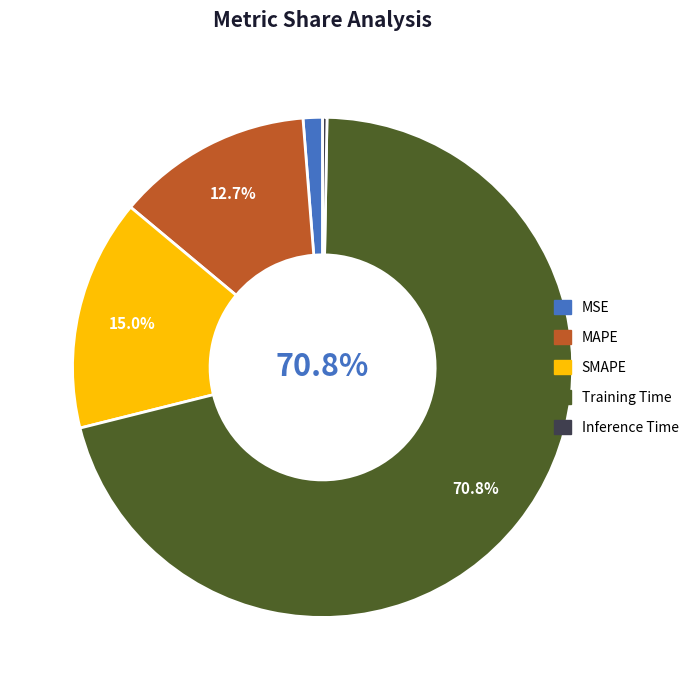

Combined, do SMAPE and Inference Time account for over 50%?

No